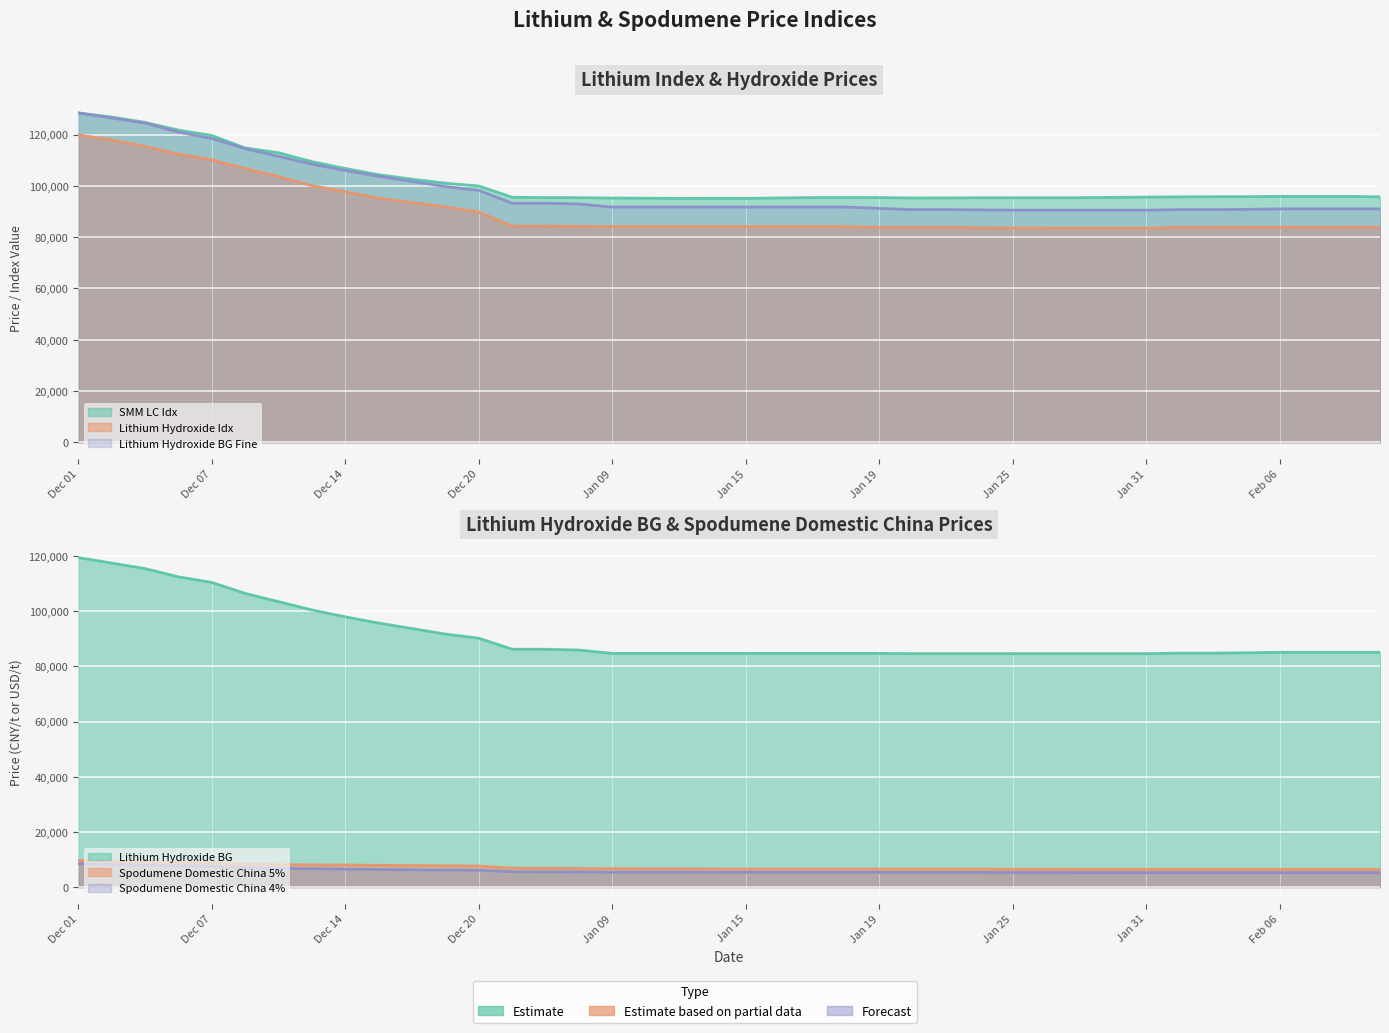

What is the difference between the Lithium Hydroxide BG Fine values at Jan 19 and Feb 06?

200